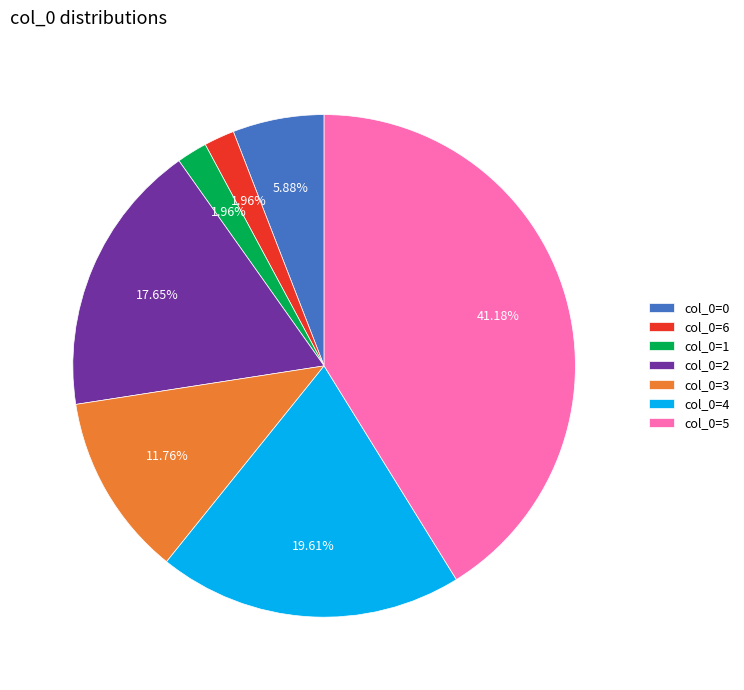

How many segments does this pie chart have?

7